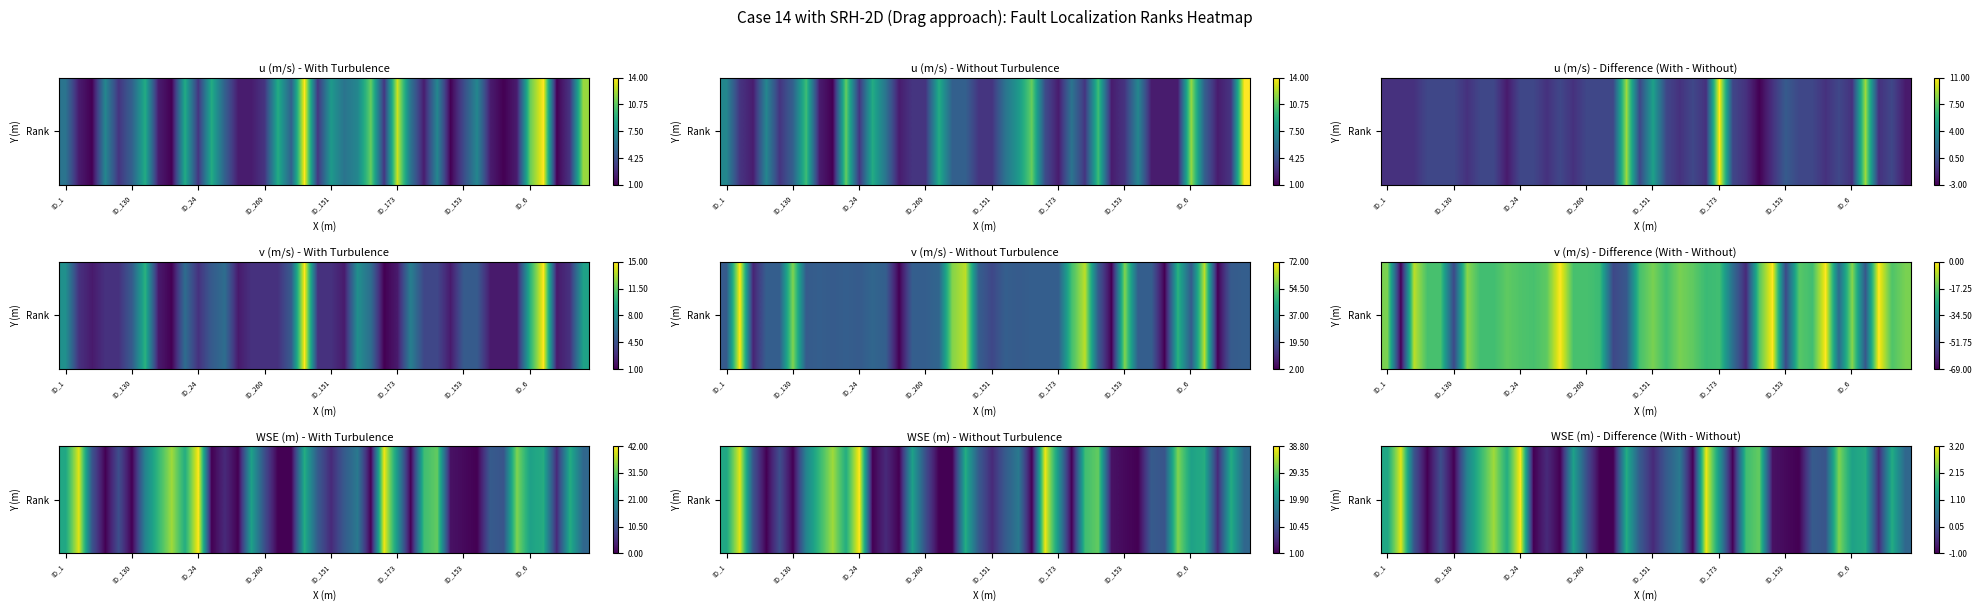

Count the number of data series in this chart.

1